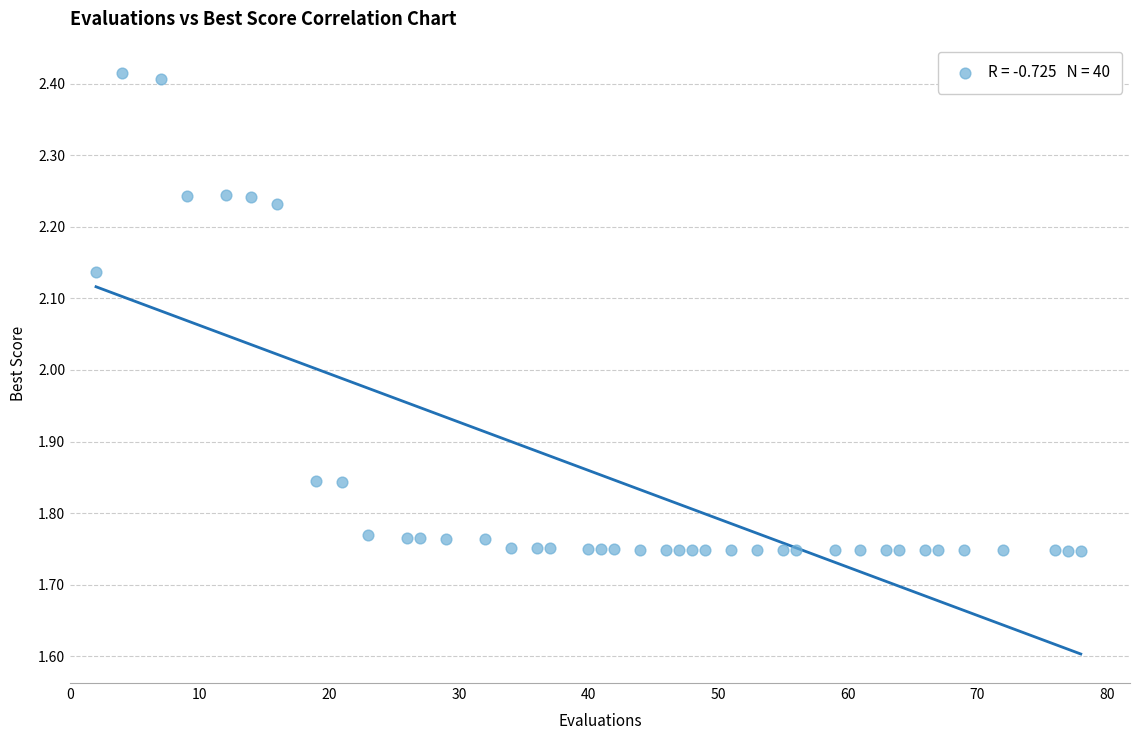

How many points are shown in the scatter plot?

40